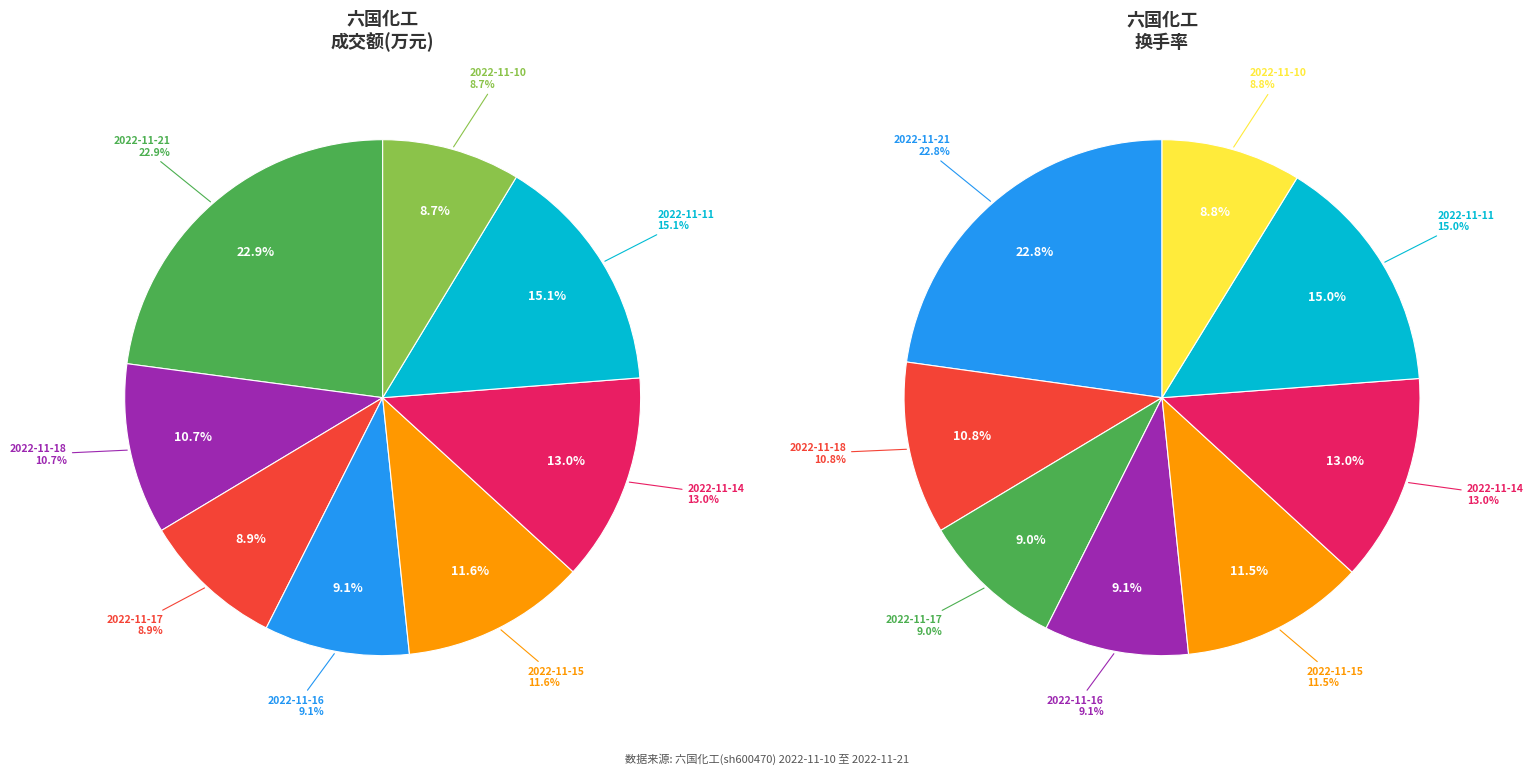

Count the number of slices in the pie.

8